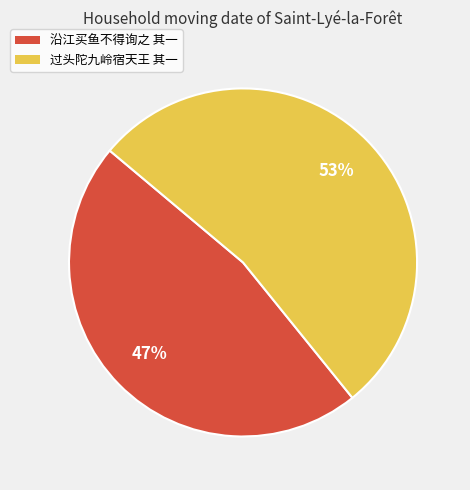

Approximately how many times larger is the value at 过头陀九岭宿天王 其一 compared to 沿江买鱼不得询之 其一?

1.1